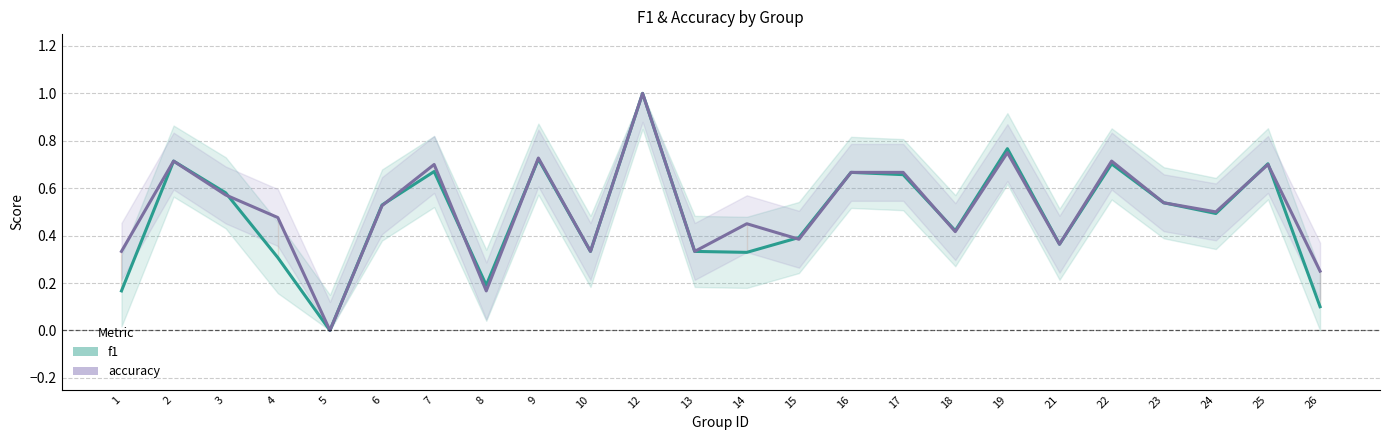

How many lines are shown in the chart?

2